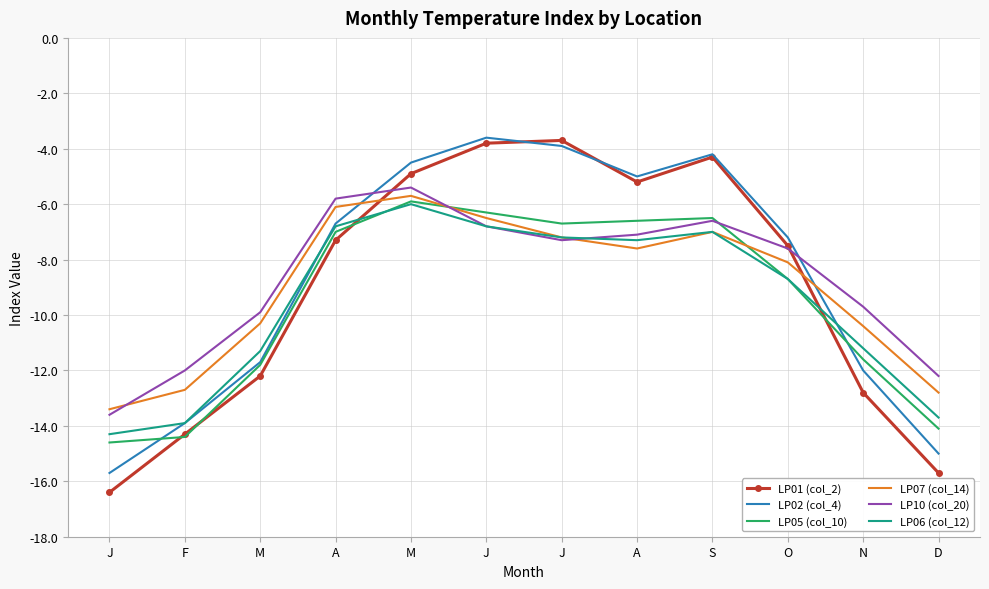

What is the sum of all LP10 (col_20) values?

-104.0